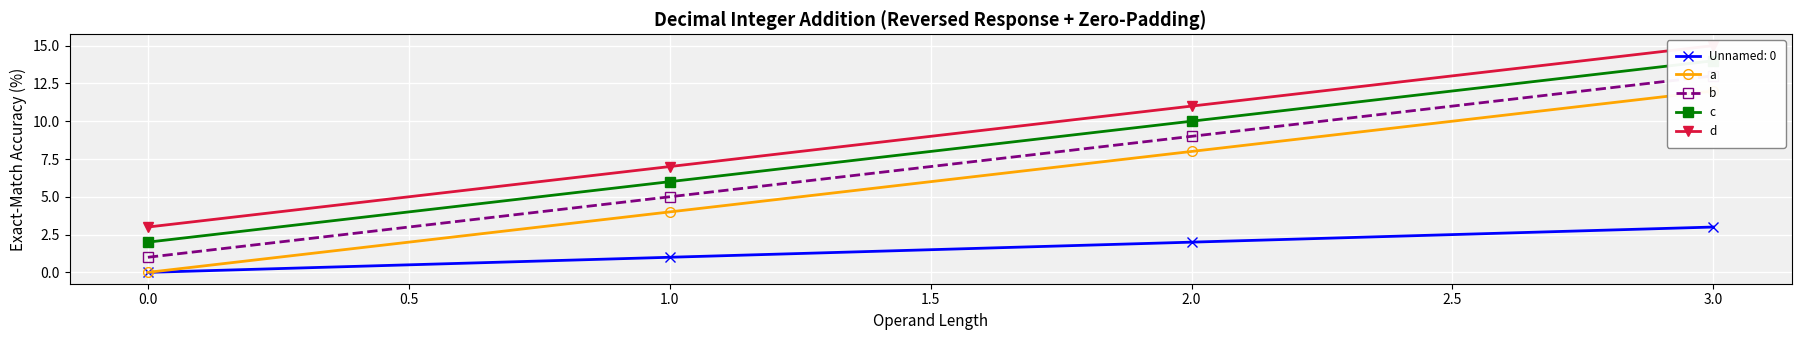

Is it true that Unnamed: 0 equals 1 at 3.0?

False